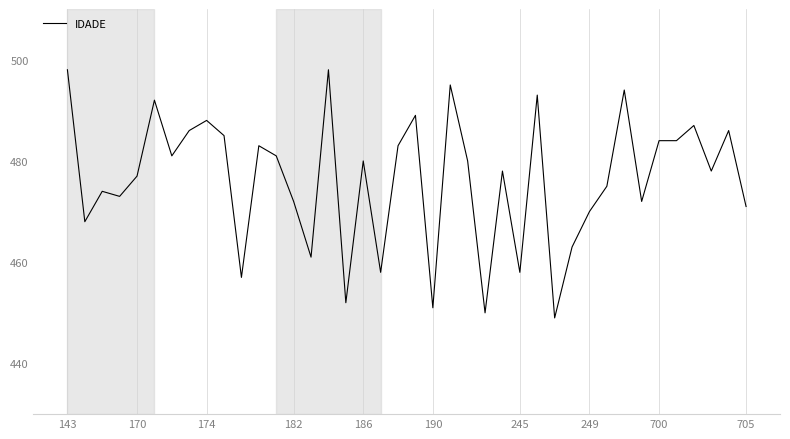

Does the chart display data point markers on the line(s)?

No